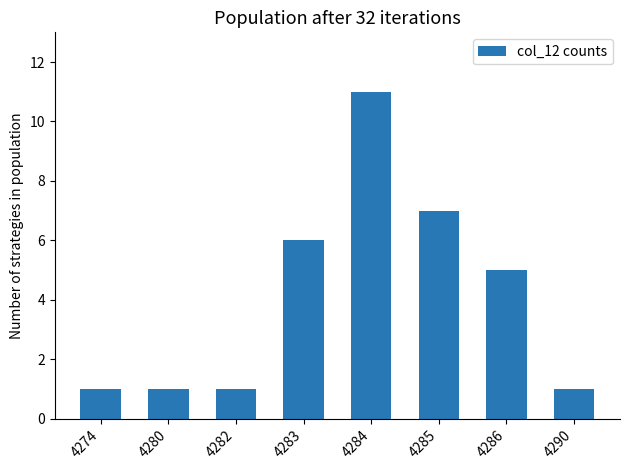

True or false: the data shows 7 at 4285.

True